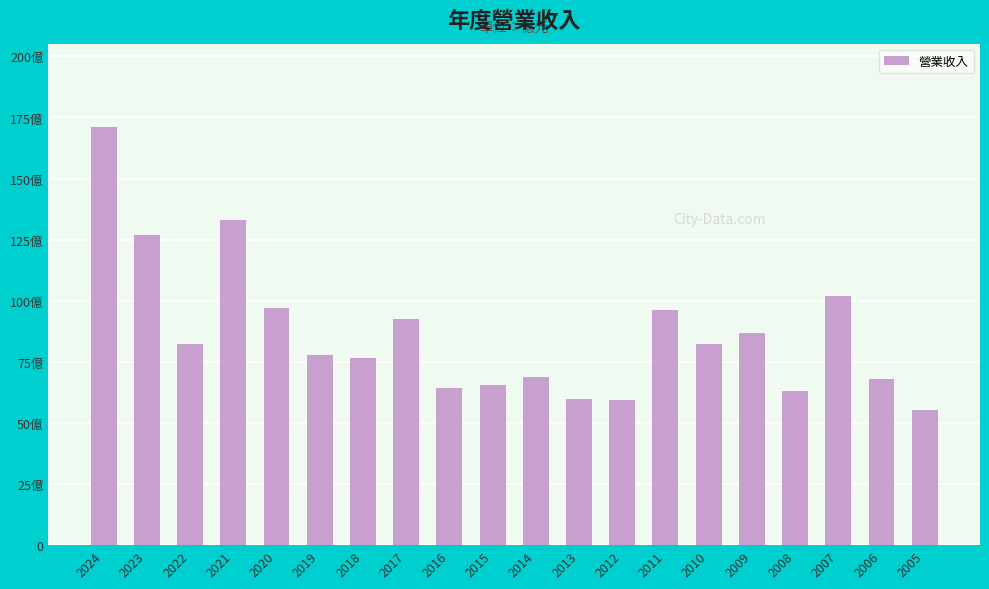

List the labels in order of value, smallest first.

2005, 2012, 2013, 2008, 2016, 2015, 2006, 2014, 2018, 2019, 2022, 2010, 2009, 2017, 2011, 2020, 2007, 2023, 2021, 2024